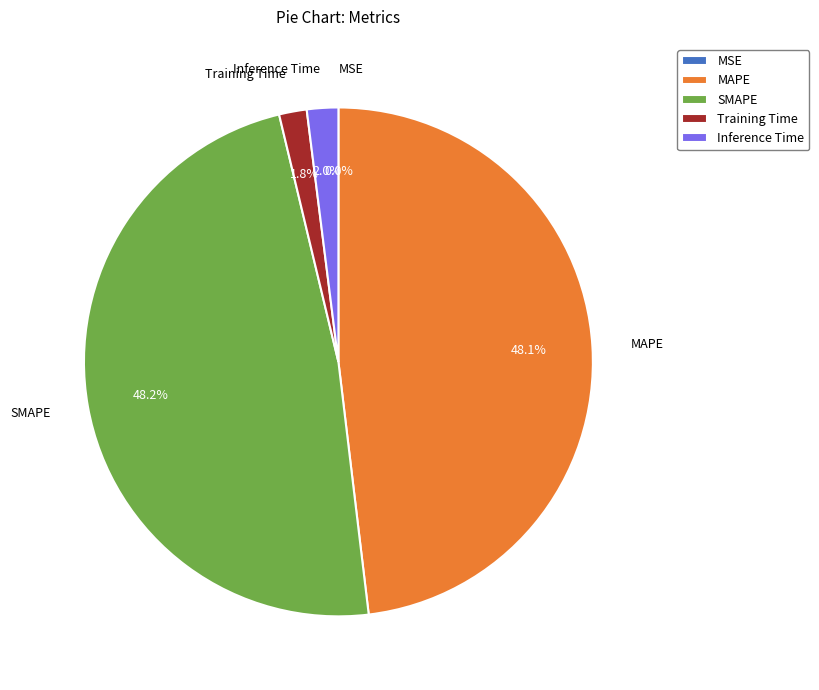

What percentage is the MAPE slice, to the nearest percent?

48%